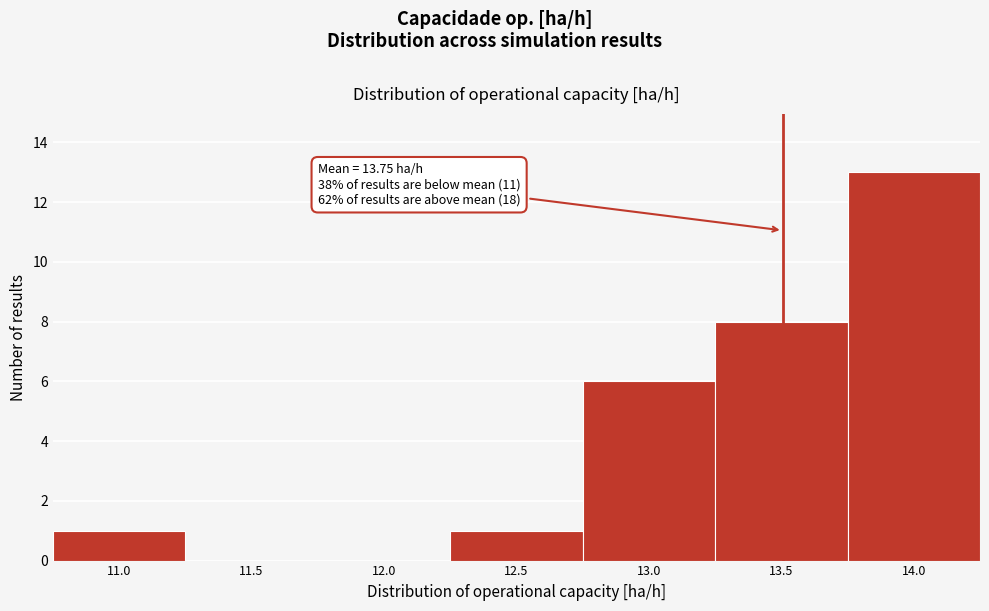

Reading left to right, extract all data points from this chart.

11.0=1	11.5=0	12.0=0	12.5=1	13.0=6	13.5=8	14.0=13